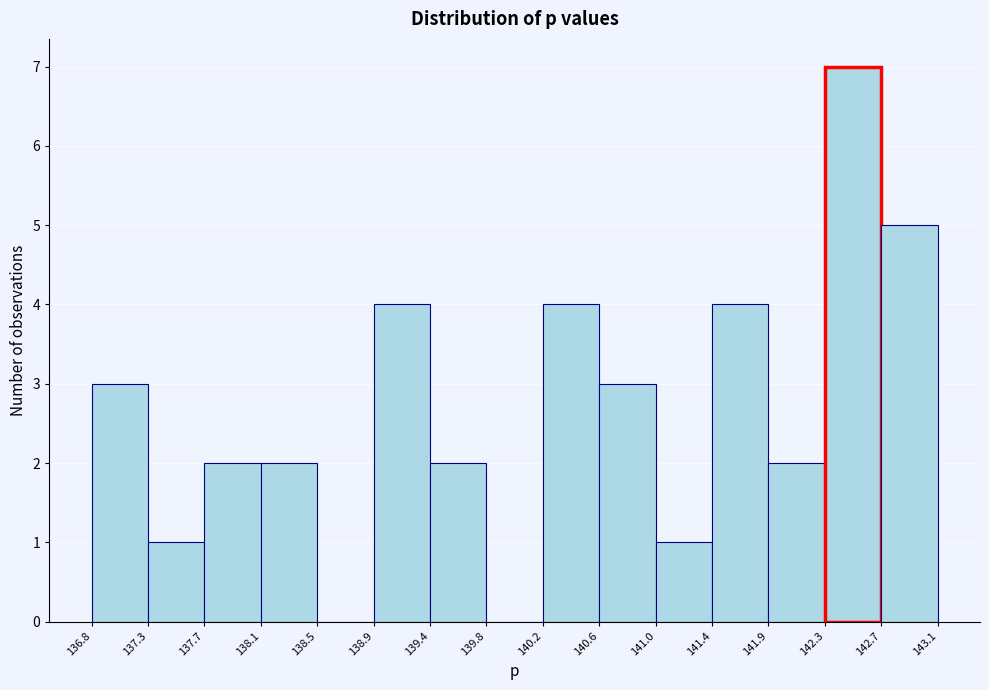

Reading left to right, list every bar in this chart as the range it spans on the x-axis followed by its height. The values are not printed on the chart, so give them approximately, as read against the axis.

136.8 to 137.3: 3
137.3 to 137.7: 1
137.7 to 138.1: 2
138.1 to 138.5: 2
138.5 to 138.9: 0
138.9 to 139.4: 4
139.4 to 139.8: 2
139.8 to 140.2: 0
140.2 to 140.6: 4
140.6 to 141.0: 3
141.0 to 141.4: 1
141.4 to 141.9: 4
141.9 to 142.3: 2
142.3 to 142.7: 7
142.7 to 143.1: 5